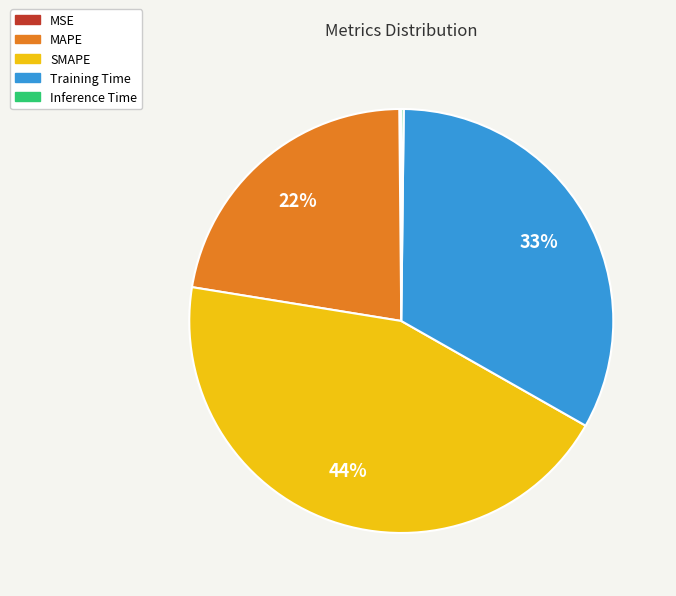

To the nearest percent, what is the average slice percentage?

20%